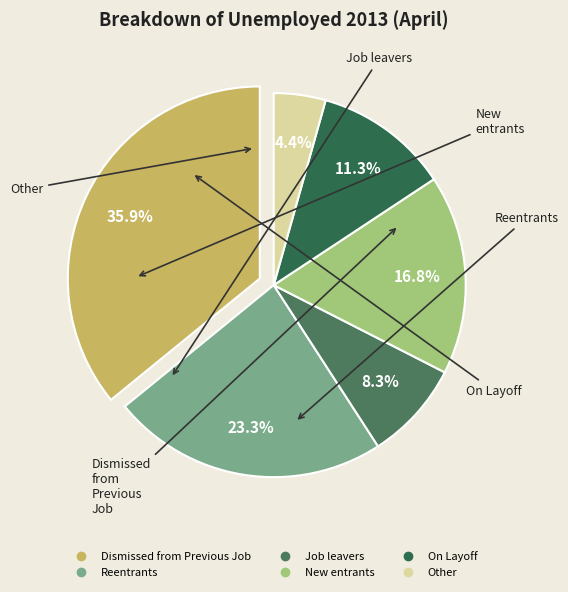

Is there a majority slice in this chart?

No